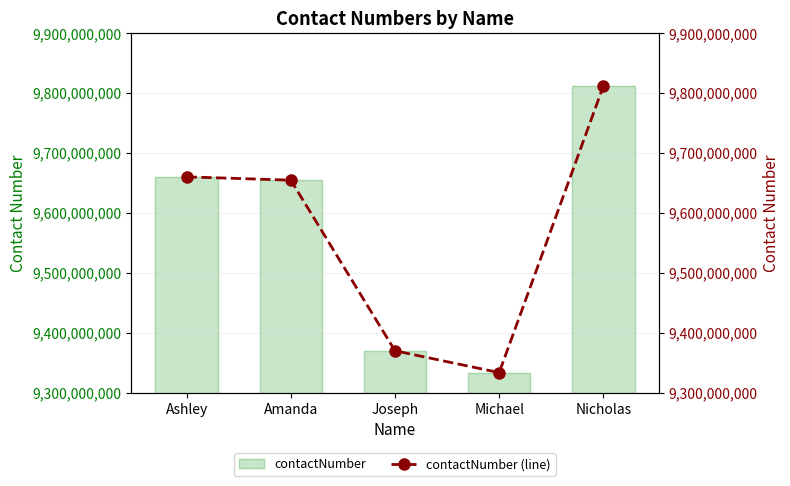

Which label corresponds to the largest value in the chart?

Nicholas